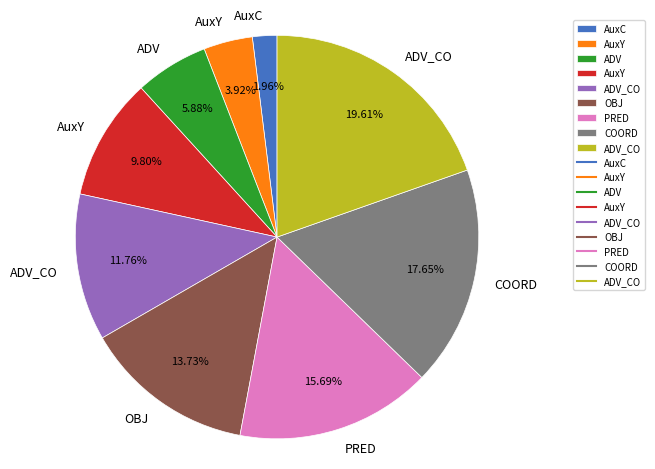

How many slices are in this pie chart?

9